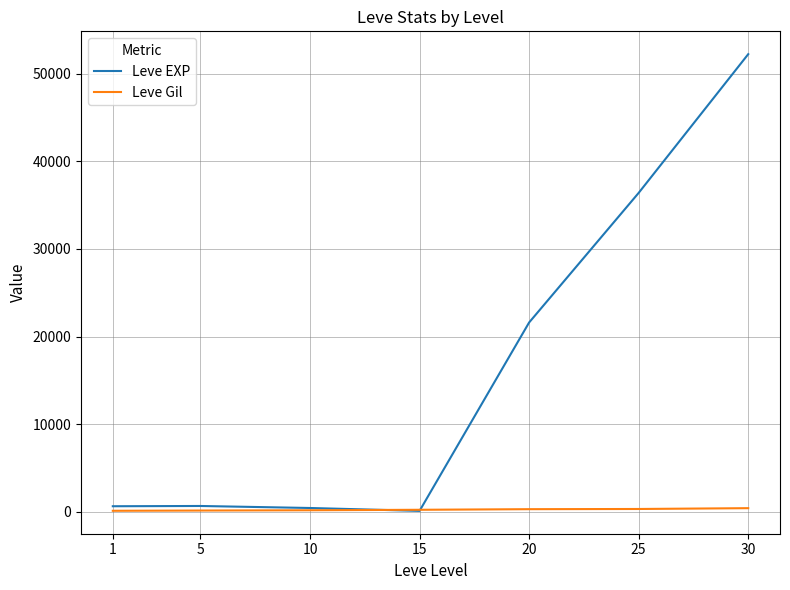

Rank the series at 1 from lowest to highest value.

Leve Gil, Leve EXP